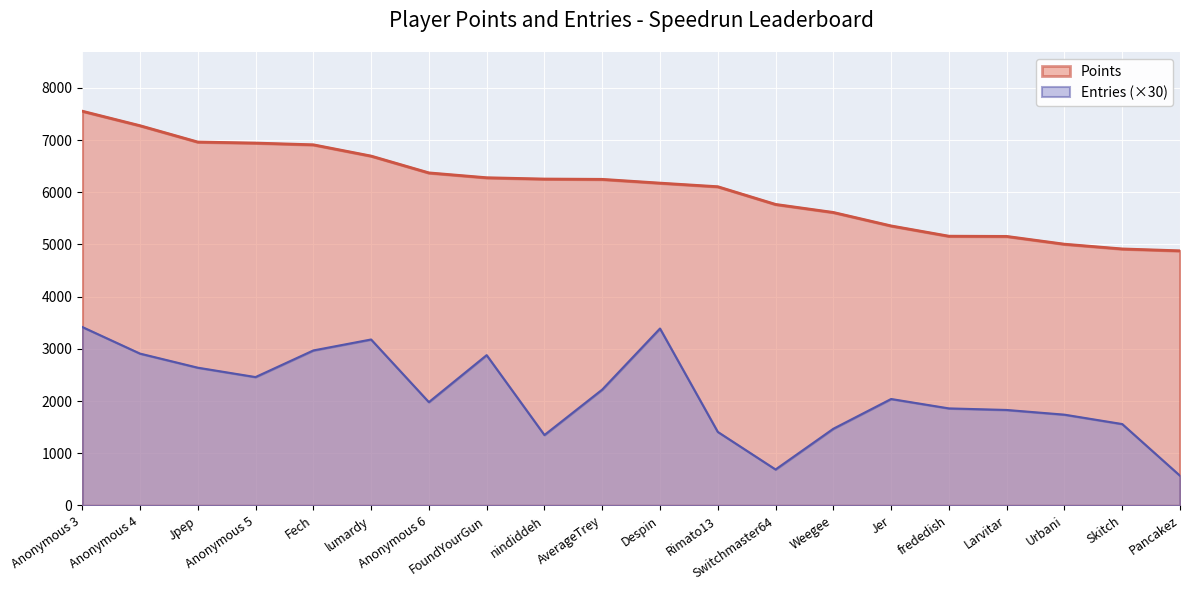

The value of Points at Urbani is 2390. True or false?

False